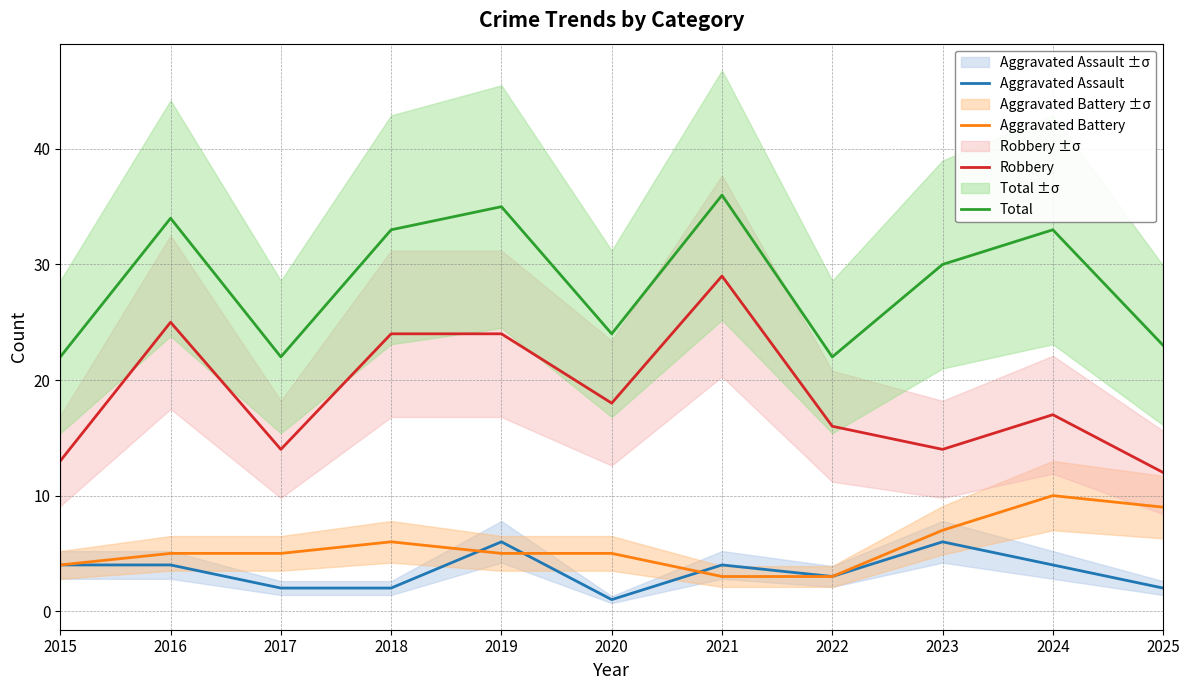

Does the chart display data point markers on the line(s)?

No